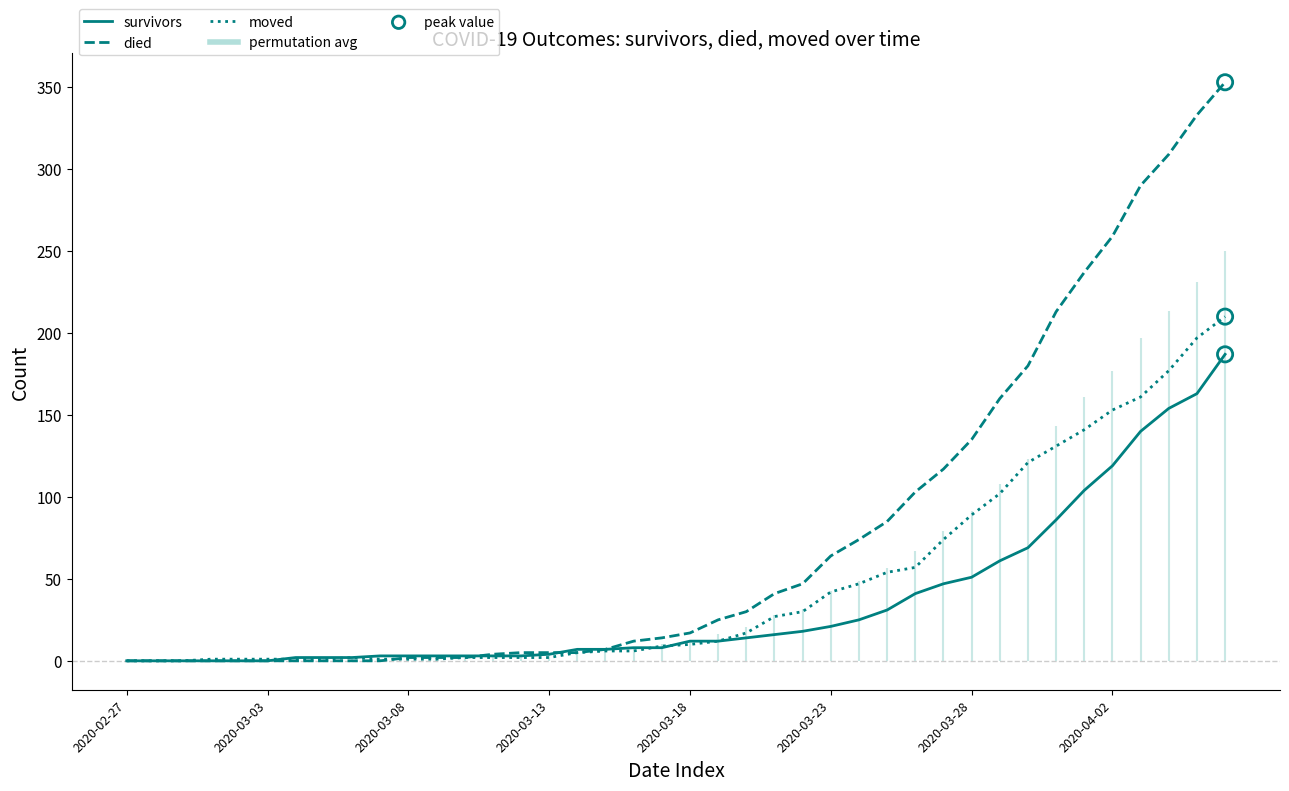

Which series has the widest spread of Y values?

died